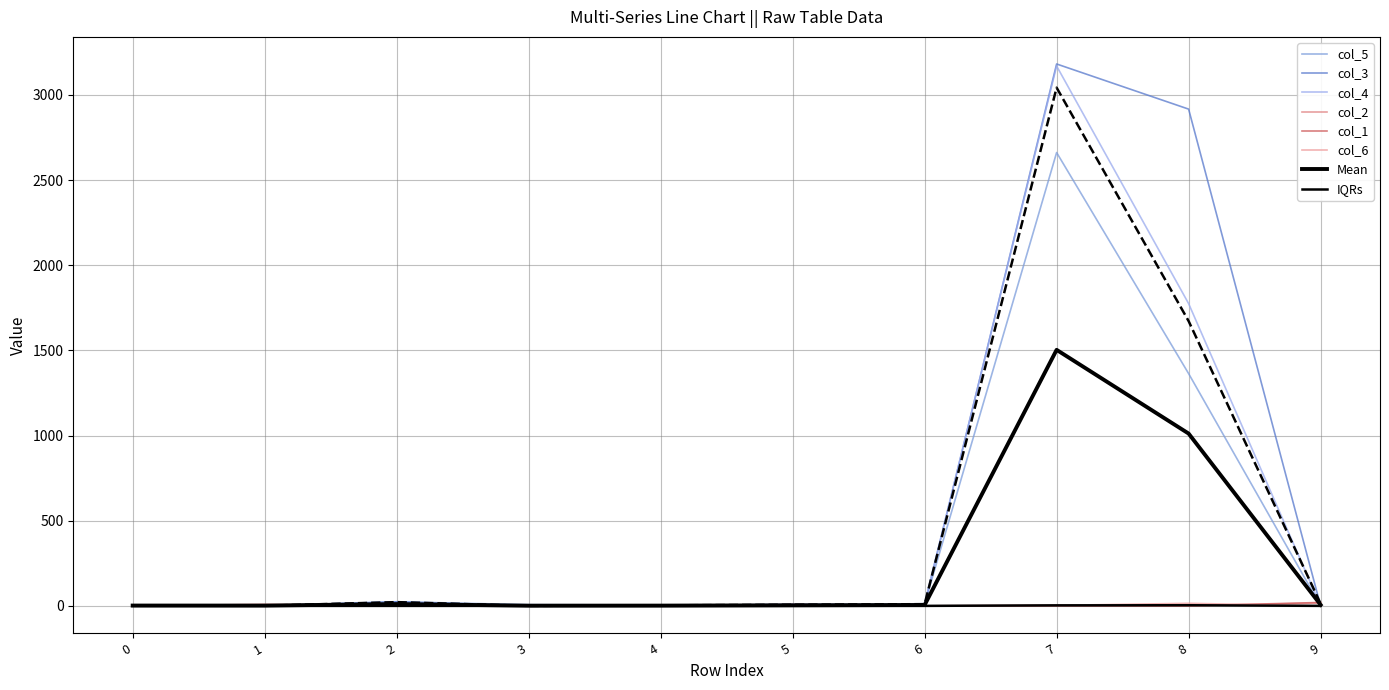

How many positive values does the col_5 series have?

8